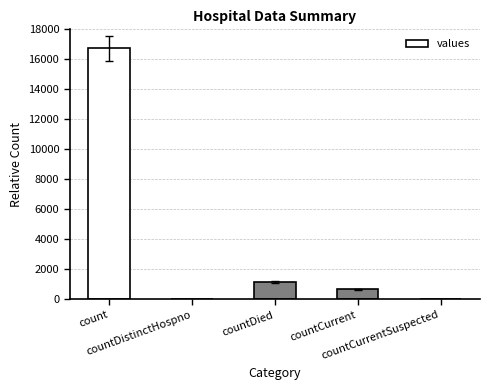

What is the greatest value displayed?

16729